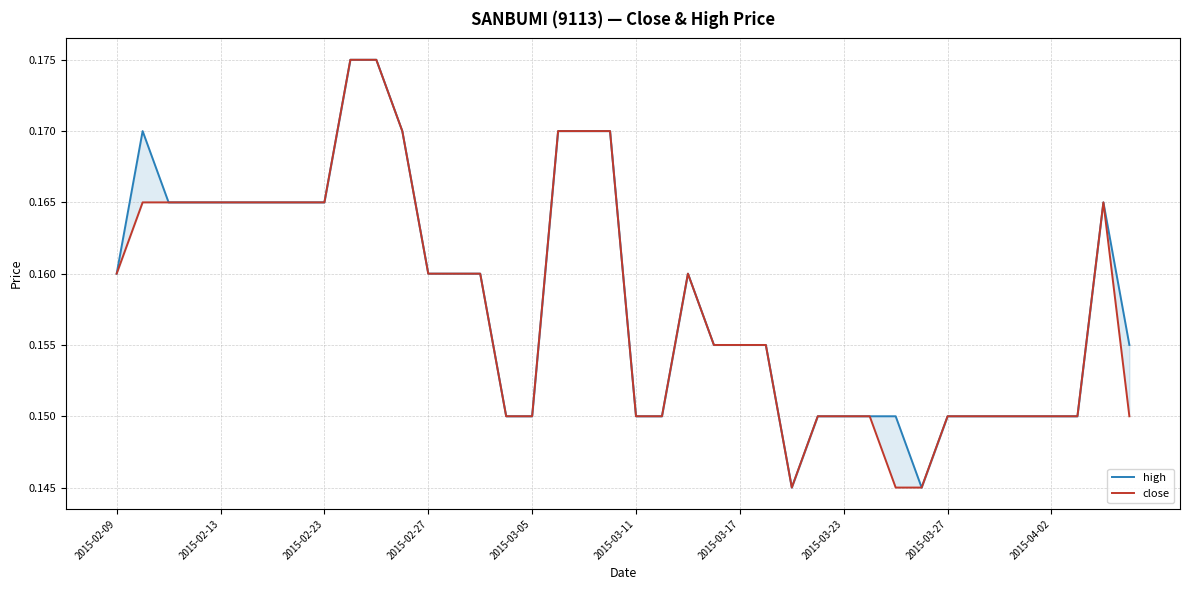

What is the approximate value of high at 2015-02-27?

0.2